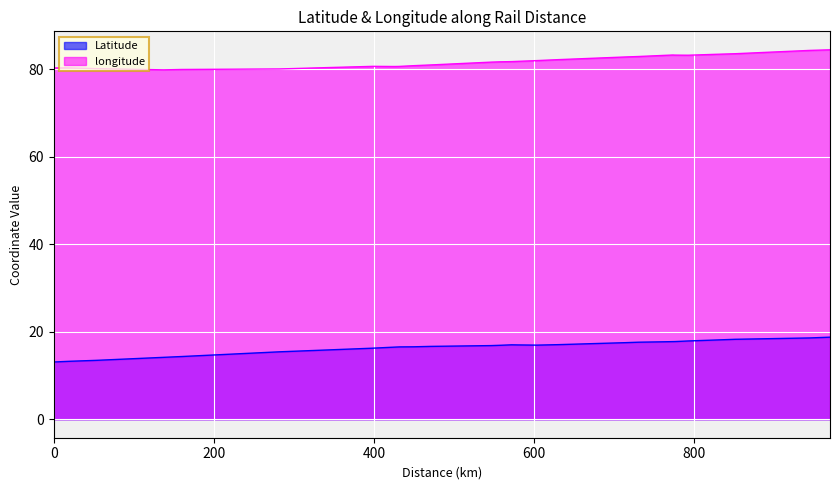

List the series in order of their overall mean, highest first.

longitude, Latitude